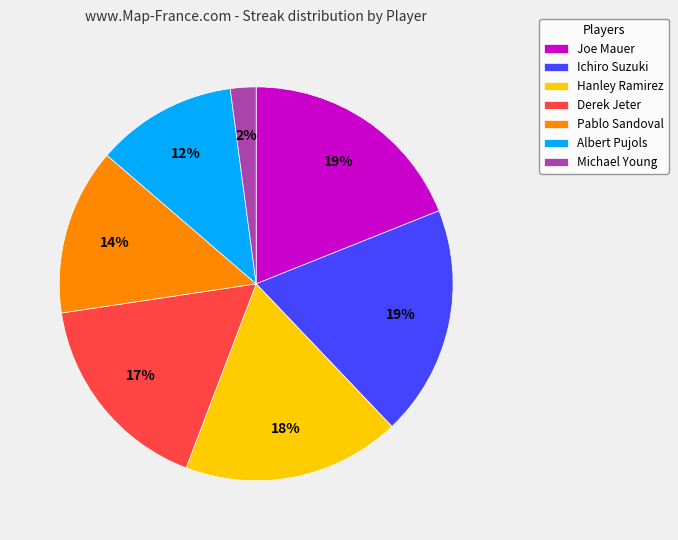

Is the sum of Hanley Ramirez and Joe Mauer greater than half?

No